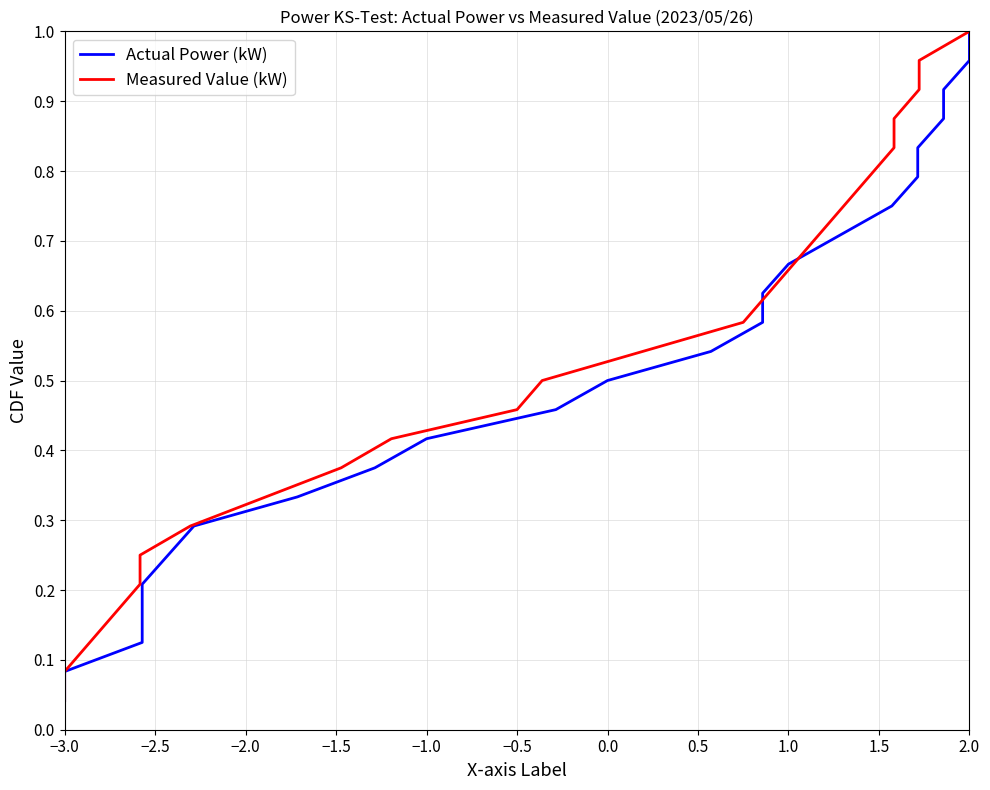

Which series has the largest total across all categories?

Actual Power (kW)